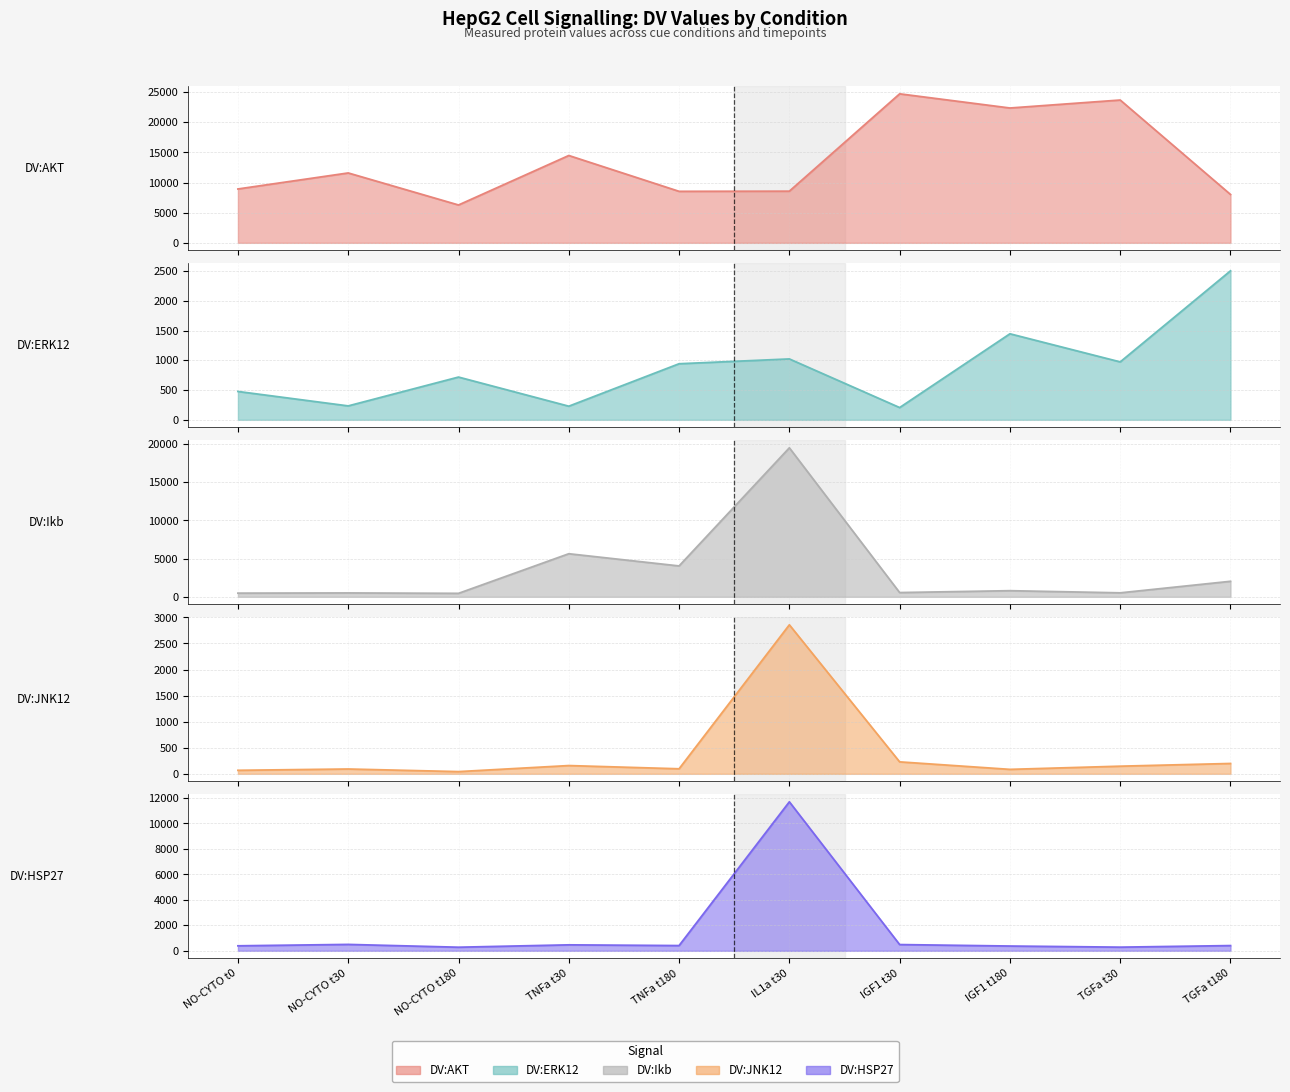

Rank the series by their maximum value, from lowest to highest.

DV:ERK12, DV:JNK12, DV:HSP27, DV:Ikb, DV:AKT